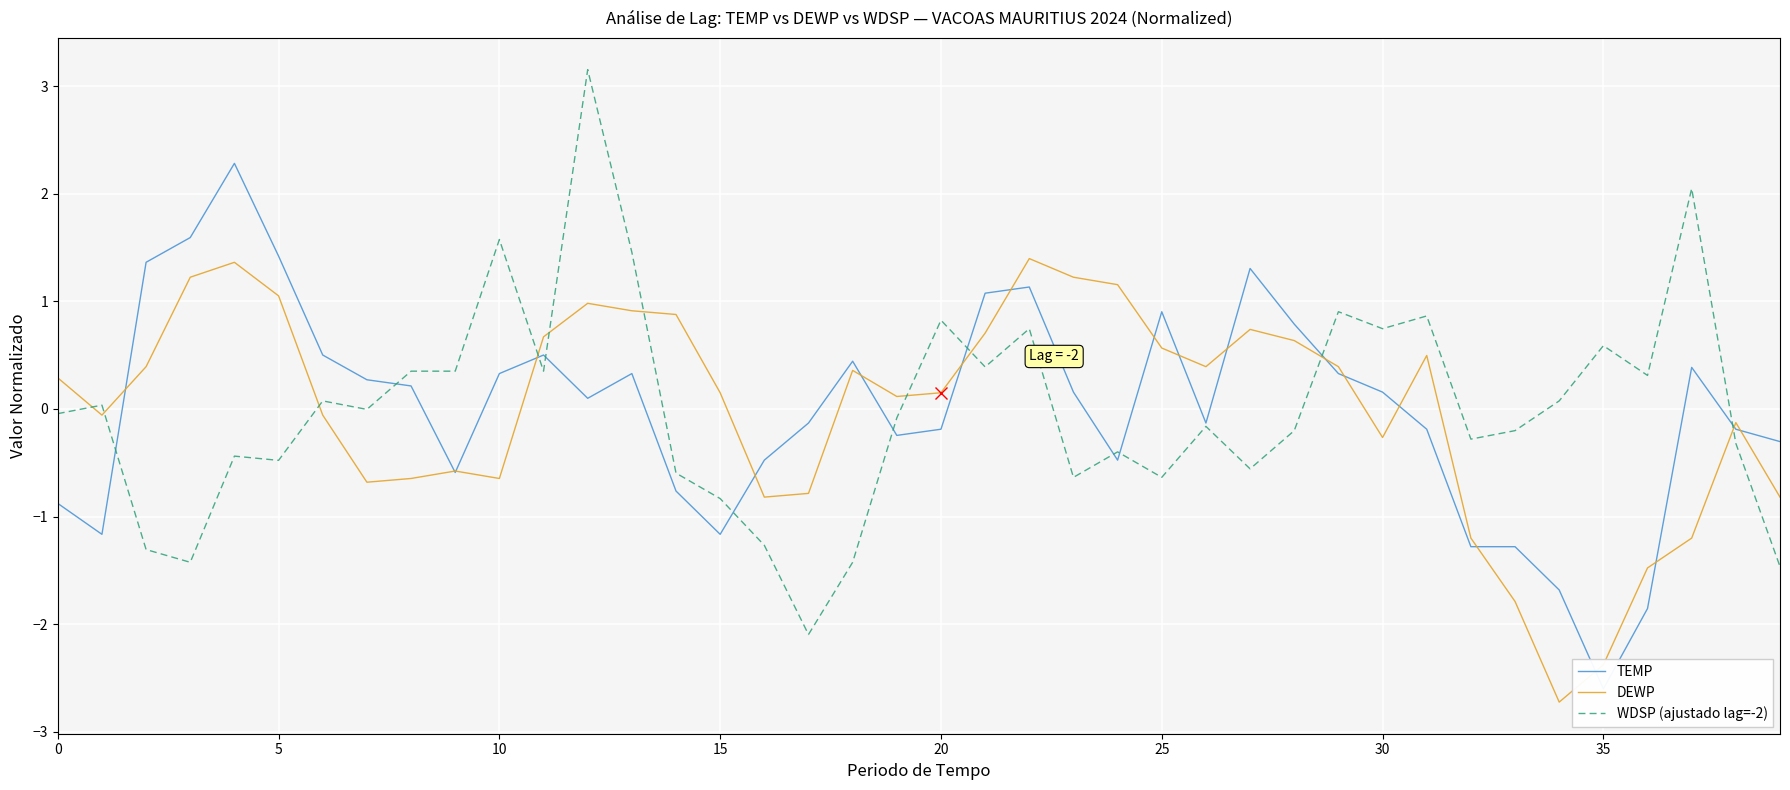

True or false: WDSP (ajustado lag=-2) and DEWP cross at least once.

True